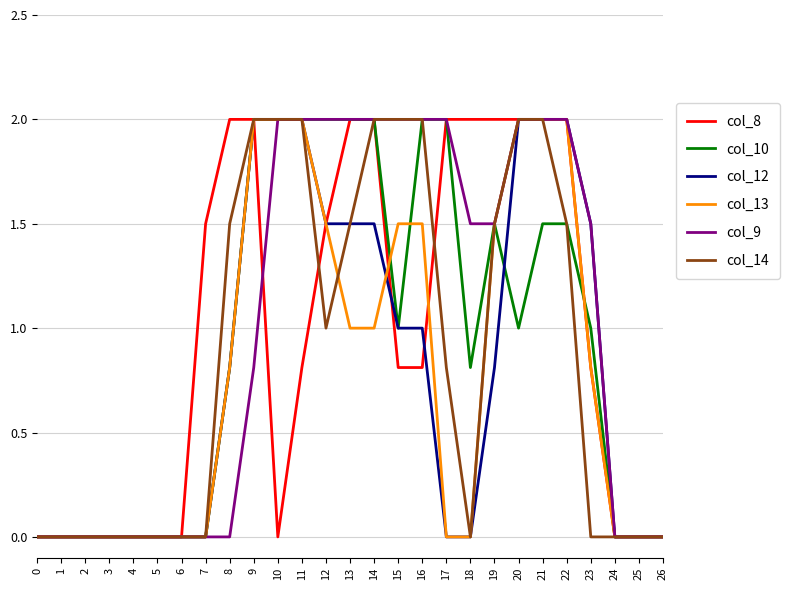

How many categories are shown in the chart?

27